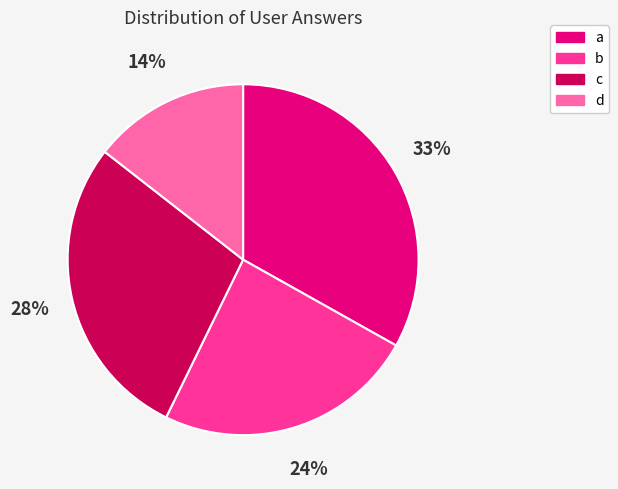

Do d and a together represent more than half of the pie?

No